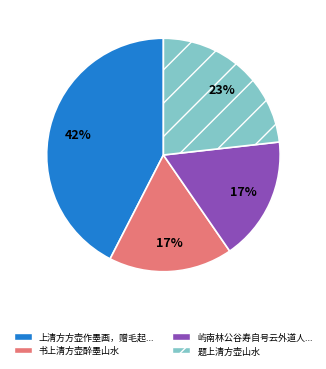

Is there a majority slice in this chart?

No